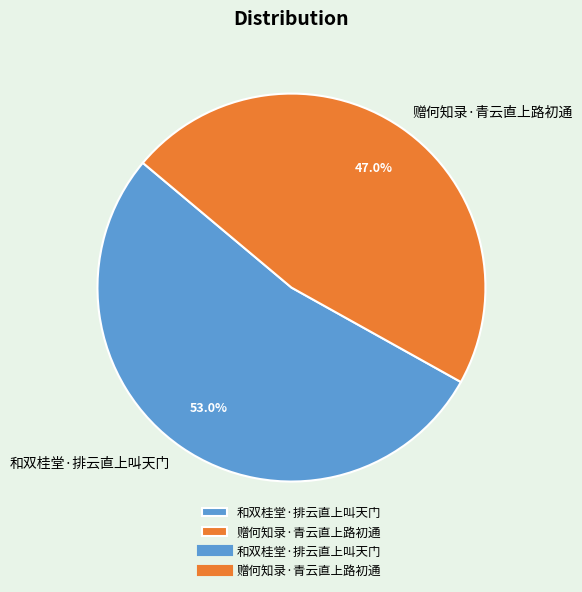

True or false: 和双桂堂·排云直上叫天门 accounts for 53% of the total.

True